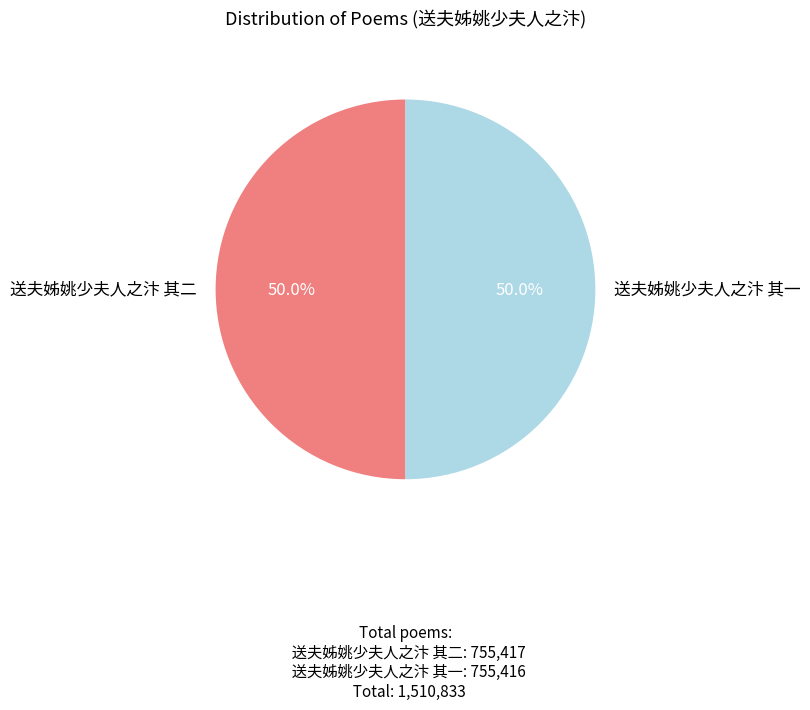

To the nearest percent, what percentage of the pie is 送夫姊姚少夫人之汴 其一?

50%